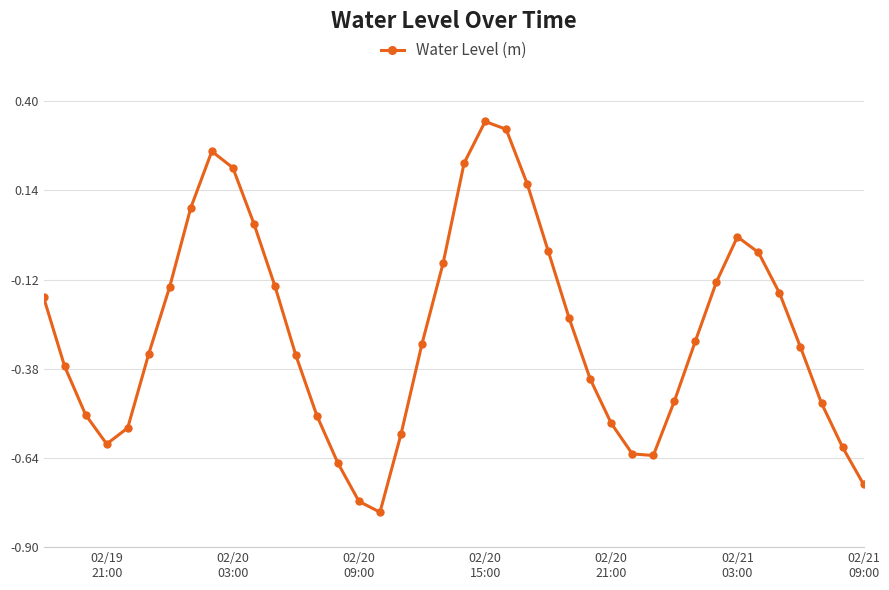

True or false: there are more than 2 points higher than both neighbors.

True